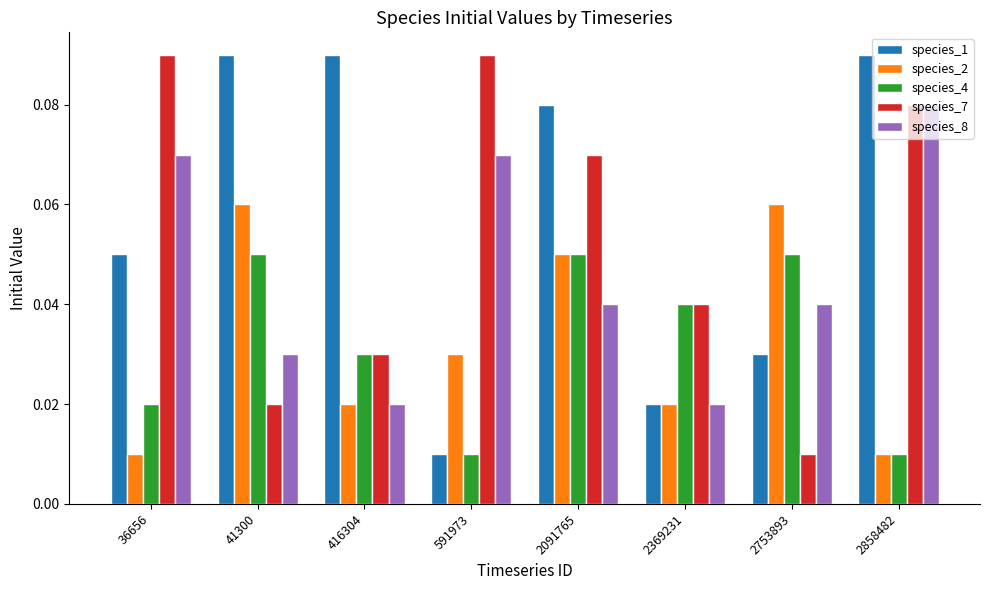

How many data points does each series have?

8